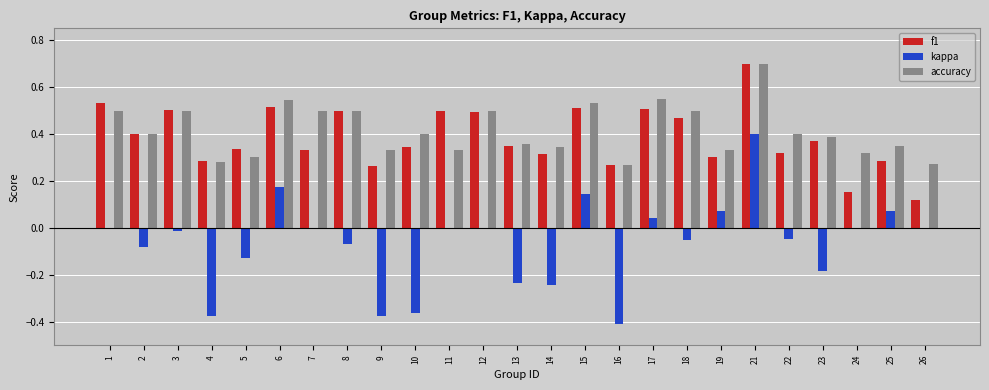

True or false: f1 has a value of 0.2 at 2.

False